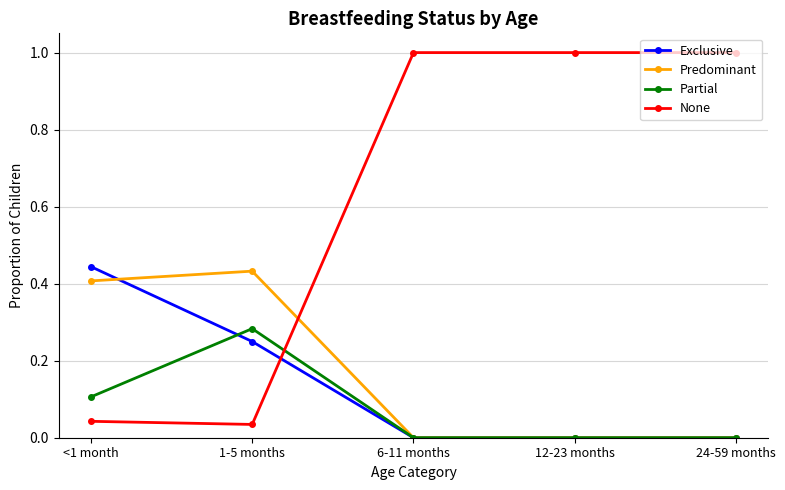

What is the spread (max minus min) of values at 6-11 months?

1.0